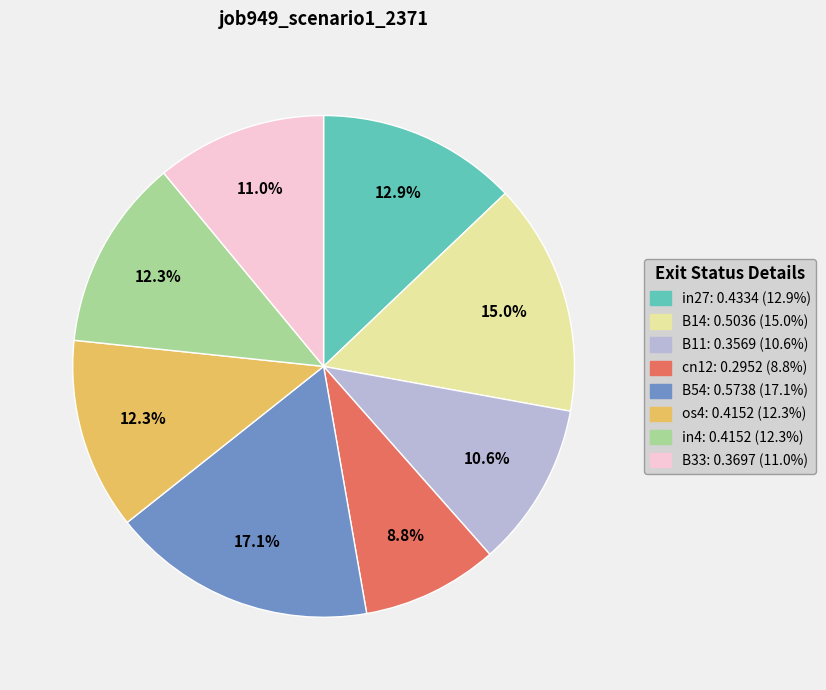

To the nearest percent, what is the difference between the largest and smallest slice percentages?

8%